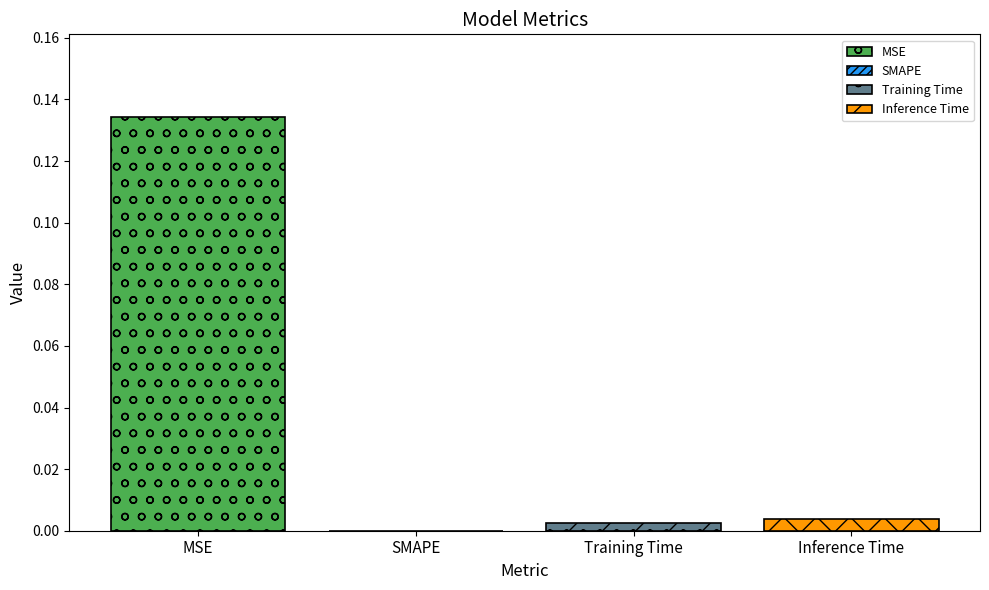

What is the greatest value displayed?

0.1